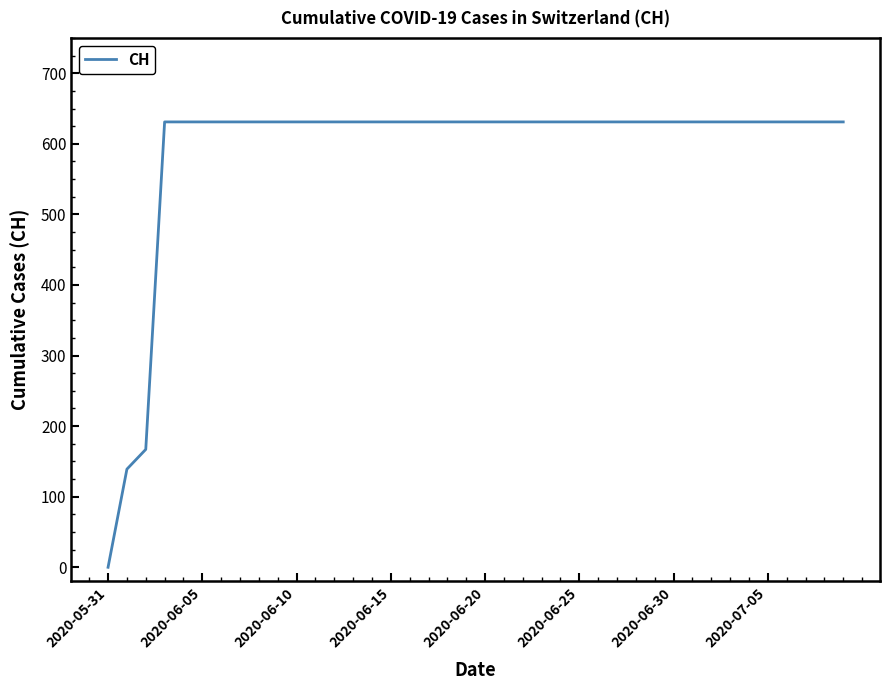

Which category has the lowest value across all series?

2020-05-31